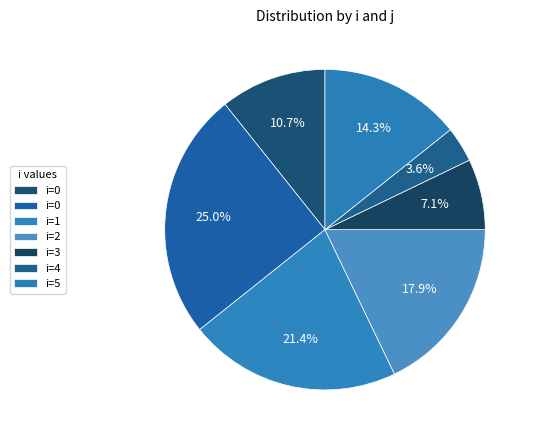

Count the number of slices in the pie.

7